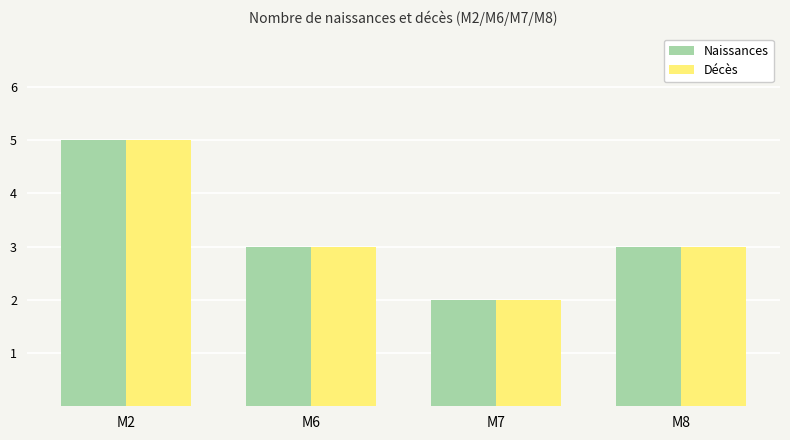

Are the bars grouped side by side (vs. stacked)?

Yes